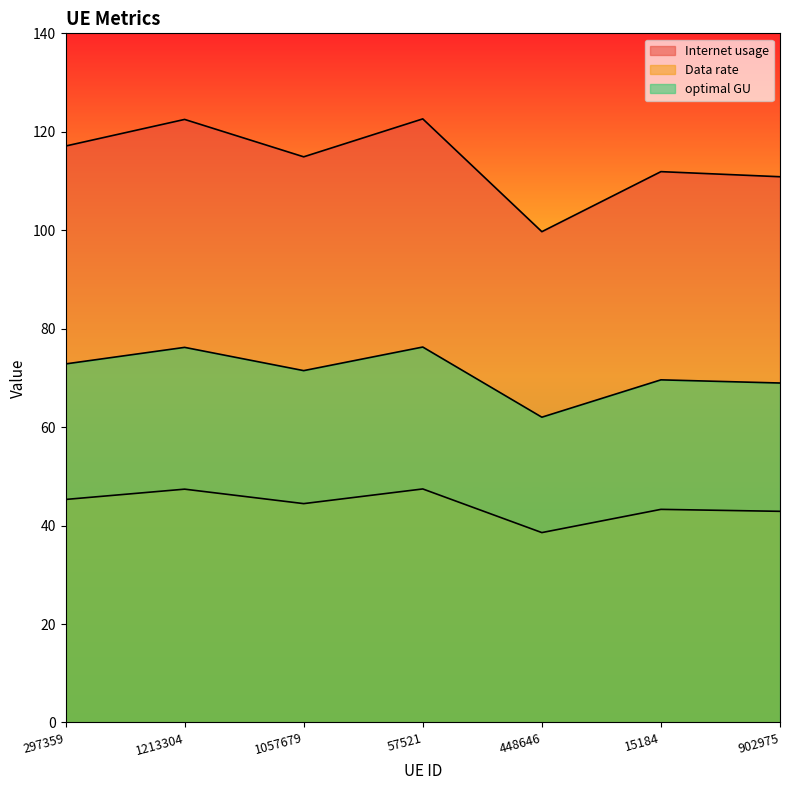

How many data points in optimal GU are above 71?

4